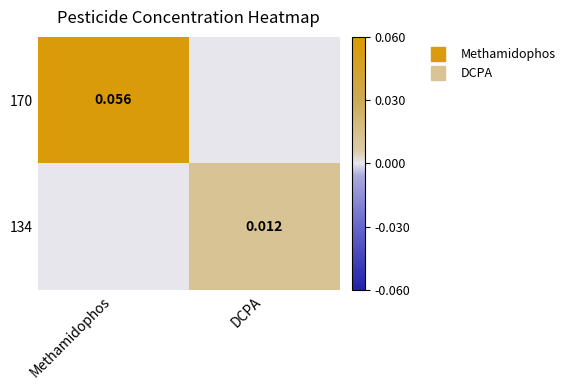

List the series in order of their peak value, highest first.

170, 134